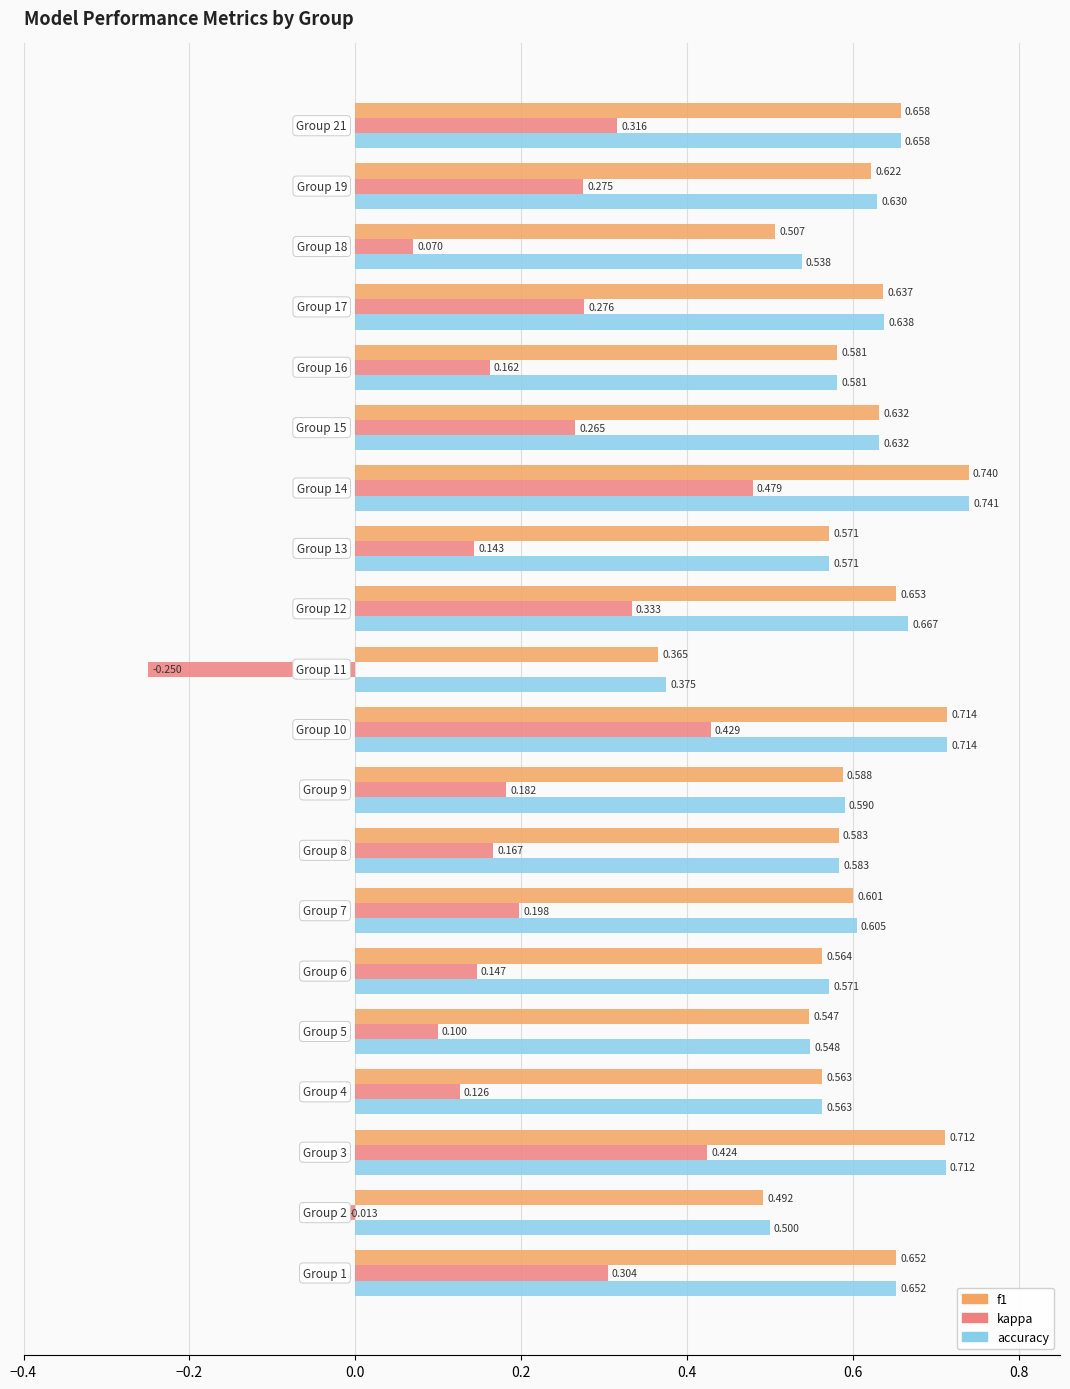

Which series has the widest spread of values?

kappa